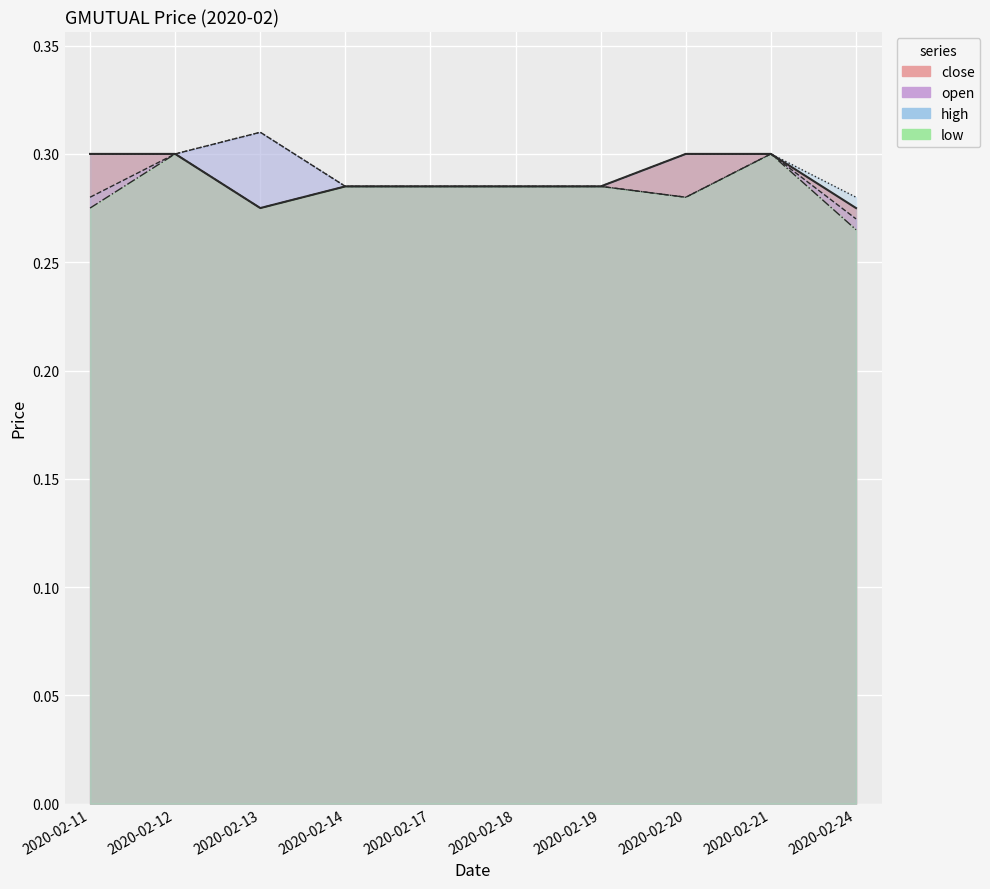

What are all the series names shown in the legend?

open, high, low, close